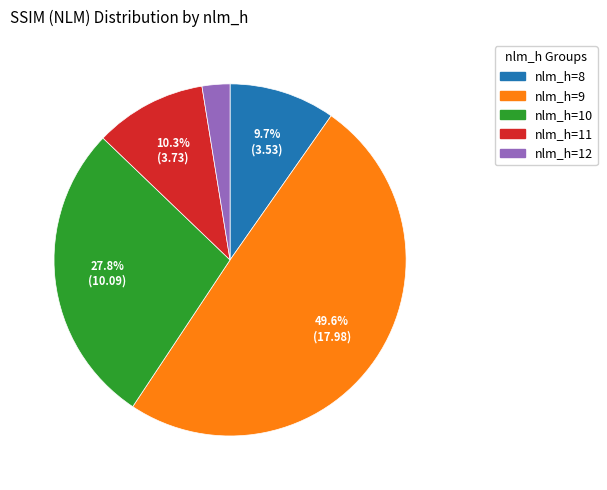

Does any single category account for the majority?

No